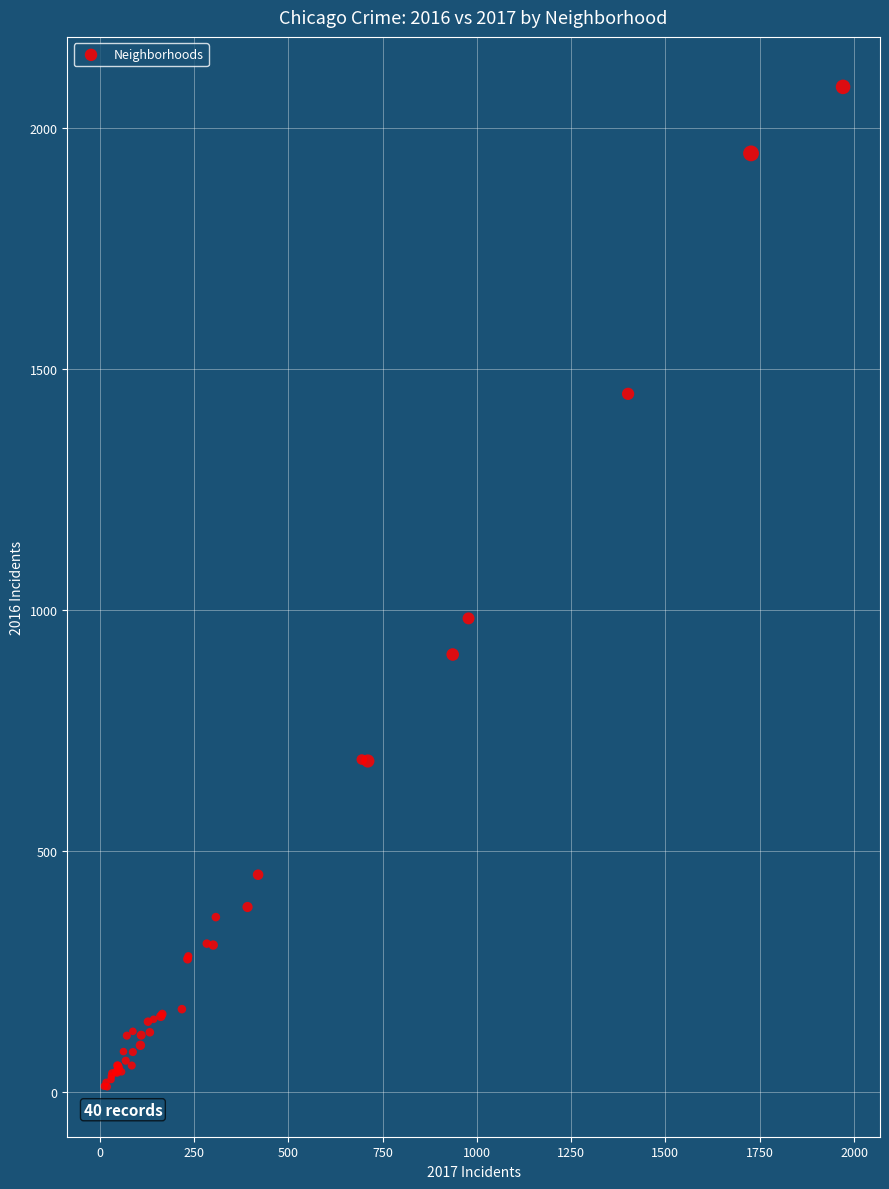

What Y value in the scatter plot is closest to 1048?

983